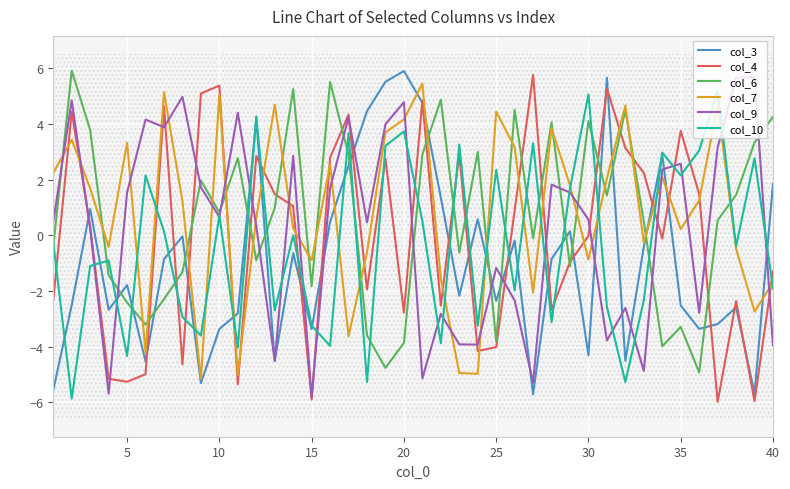

Is it true that col_10 equals -4.5 at 30?

False